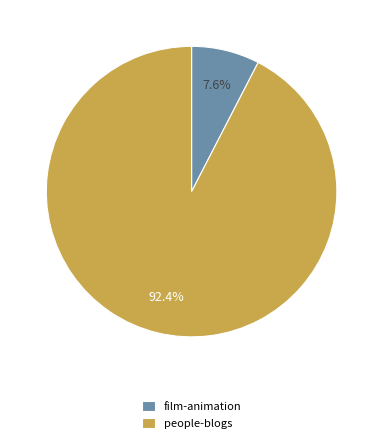

The film-animation slice represents 8% of the pie. True or false?

True